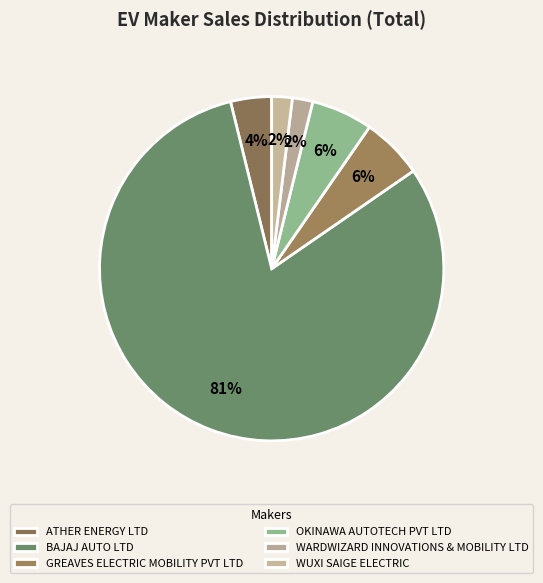

Is ATHER ENERGY LTD the majority of the pie?

No